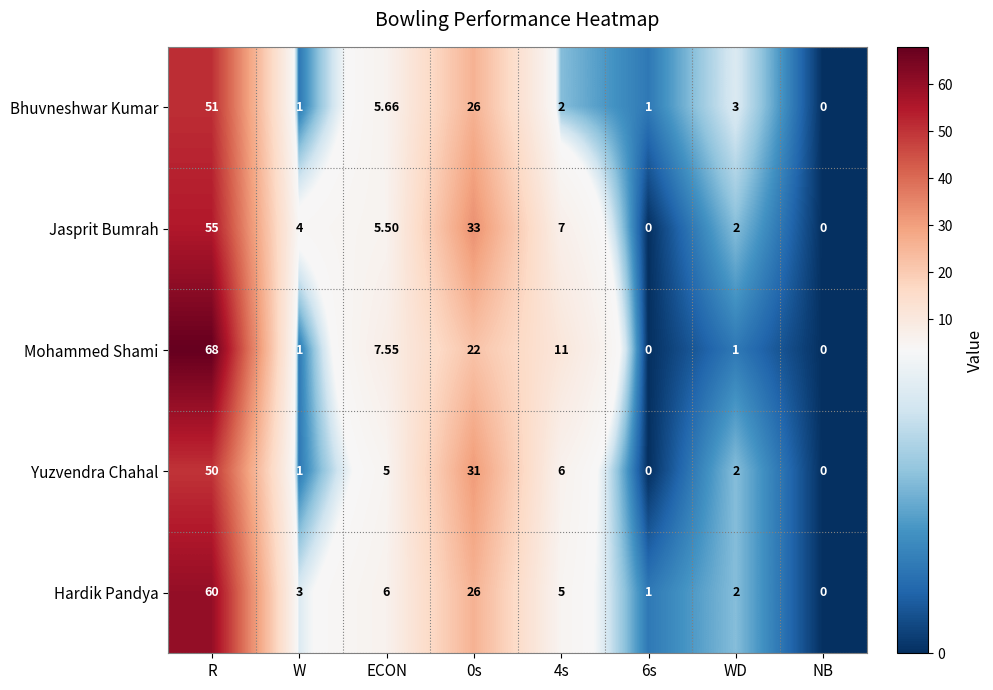

At which category is the sum across all series the highest?

R